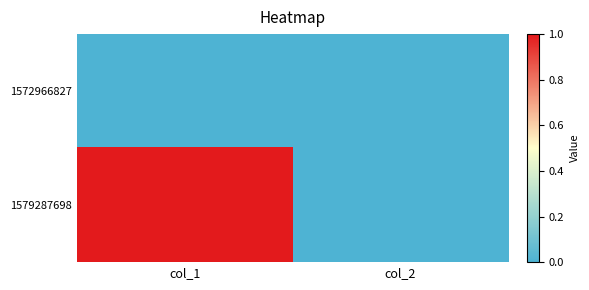

At which category is the sum across all series the highest?

col_1